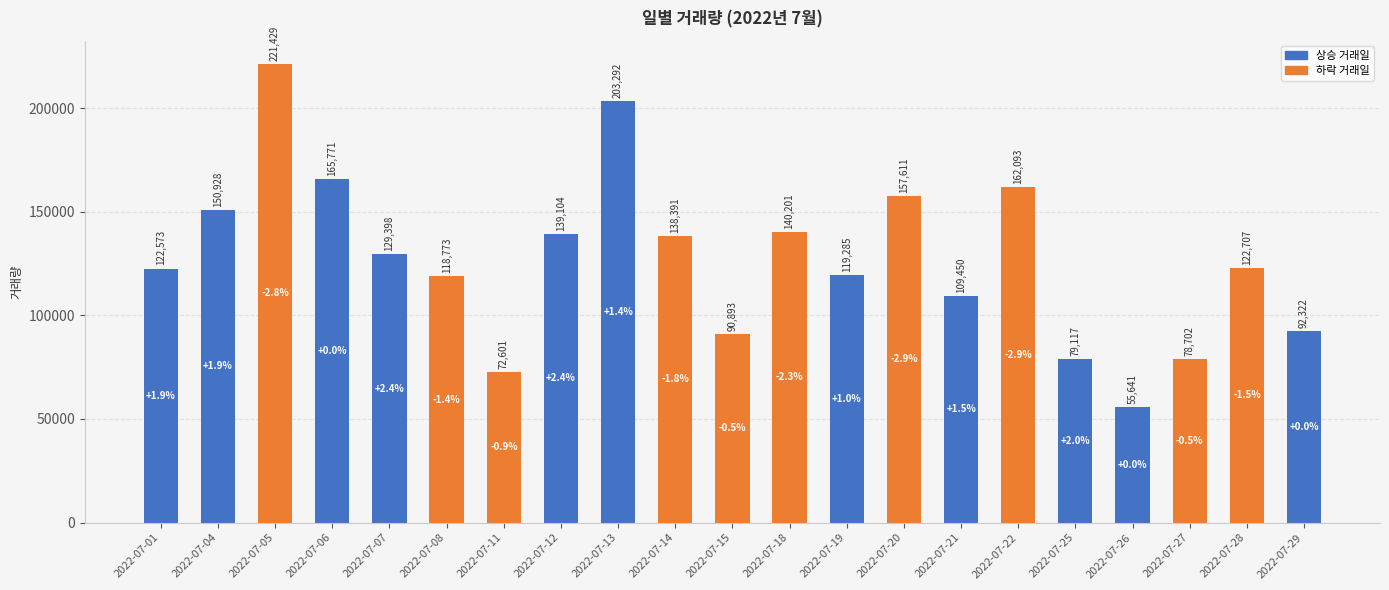

True or false: the data shows 69232 at 2022-07-19.

False